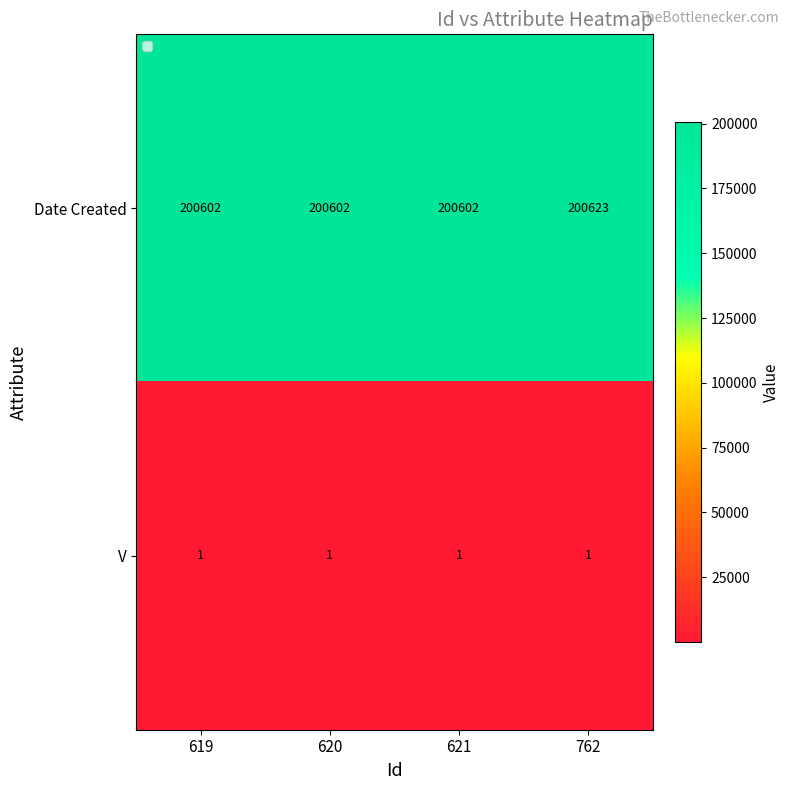

What is the total value across all series at 621?

200603